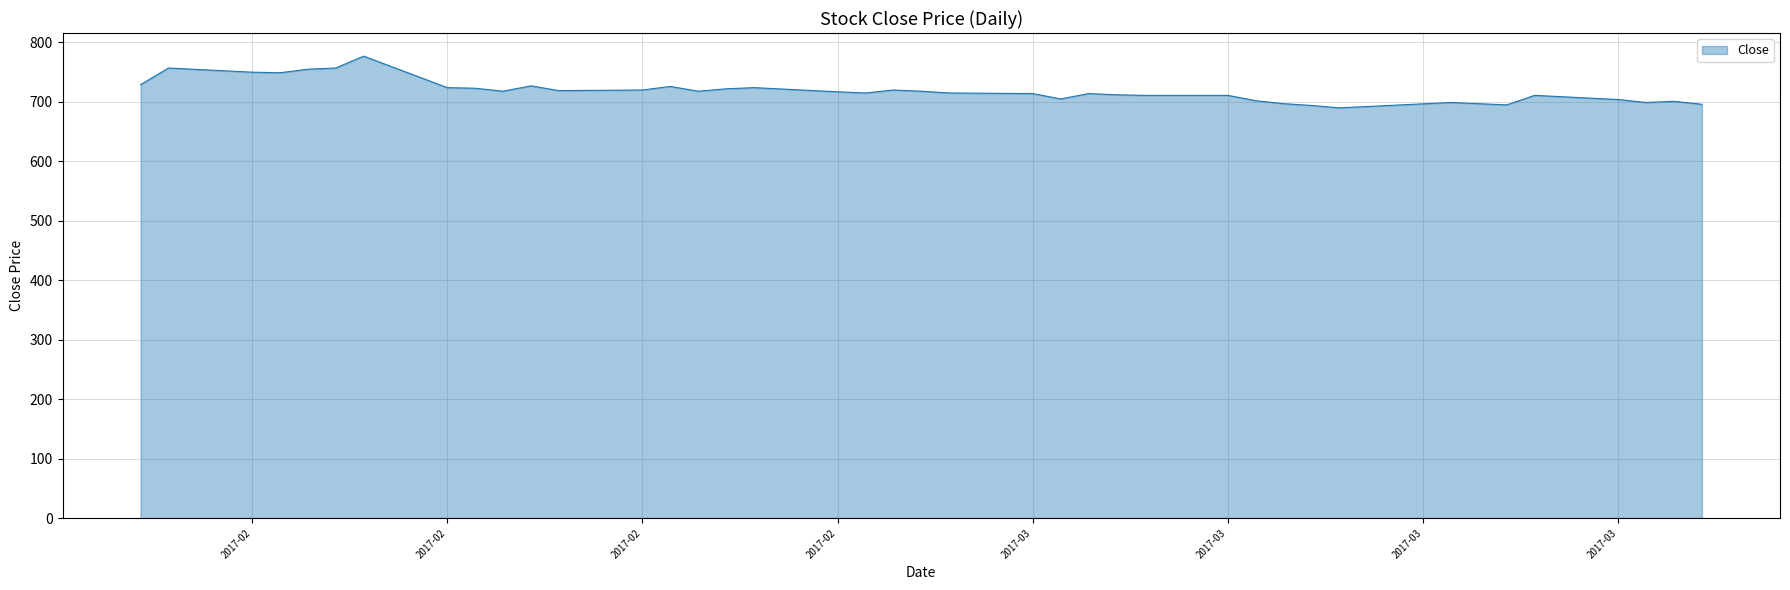

What is the greatest value displayed?

777